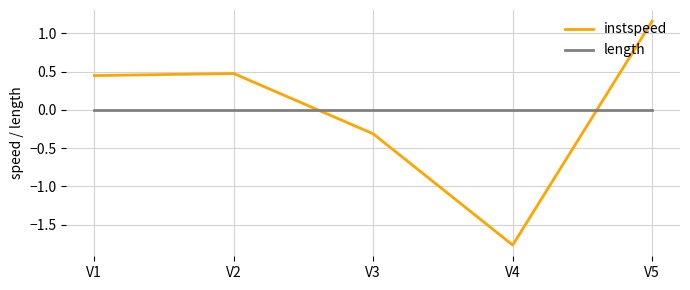

Is this an area chart (filled region under the line)?

No